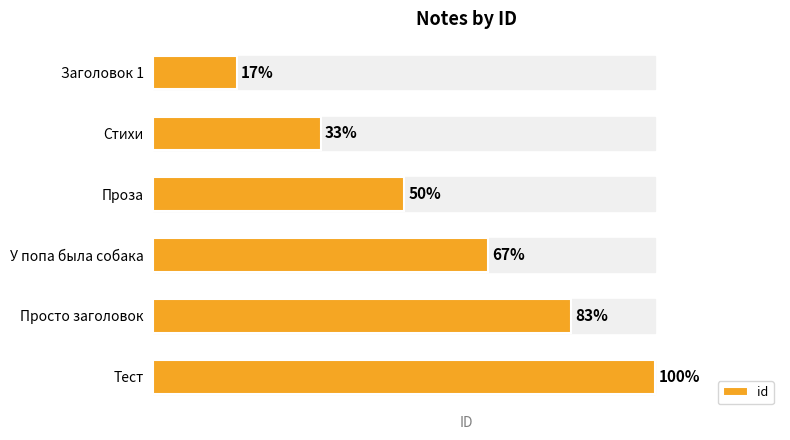

Does the chart contain any negative values?

No